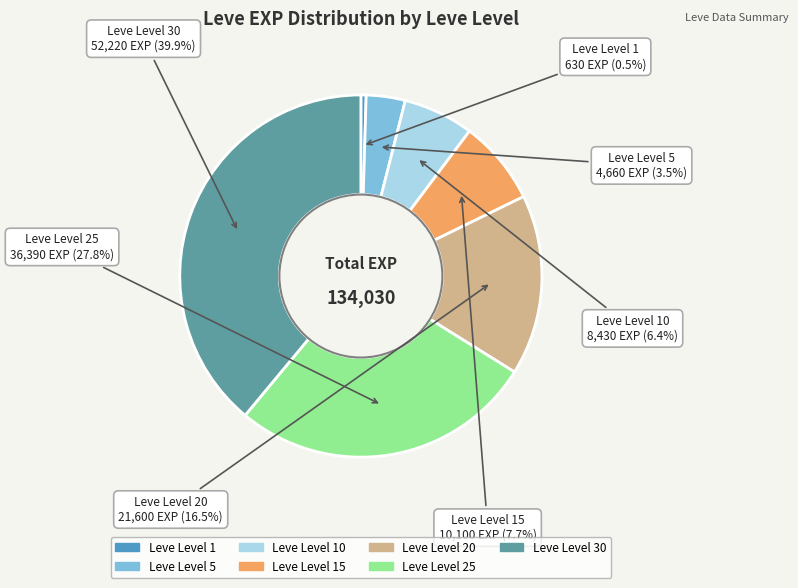

Count the number of slices in the pie.

7